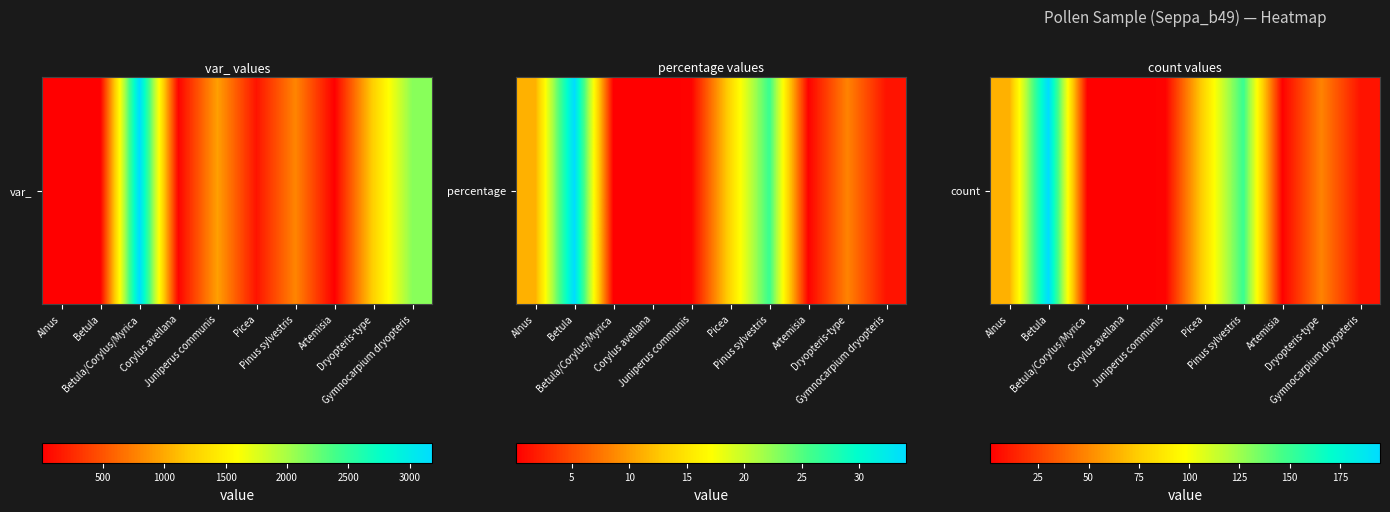

Read the value at Dryopteris-type, to the nearest 10.

50